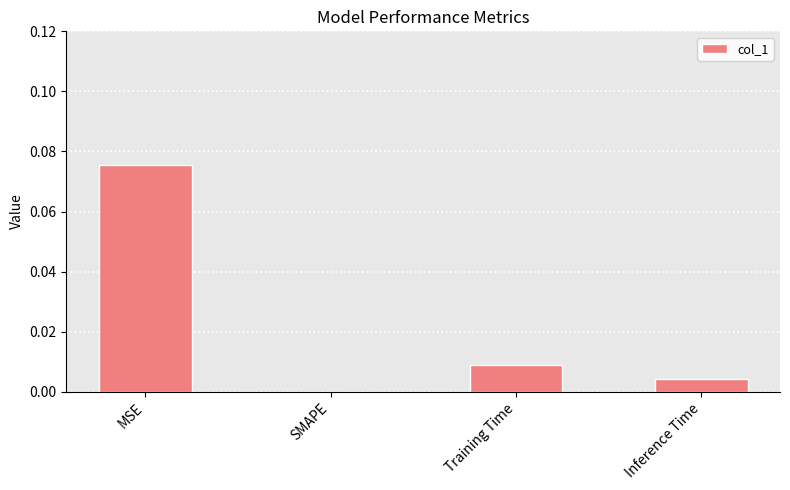

How many distinct data groups are displayed?

1